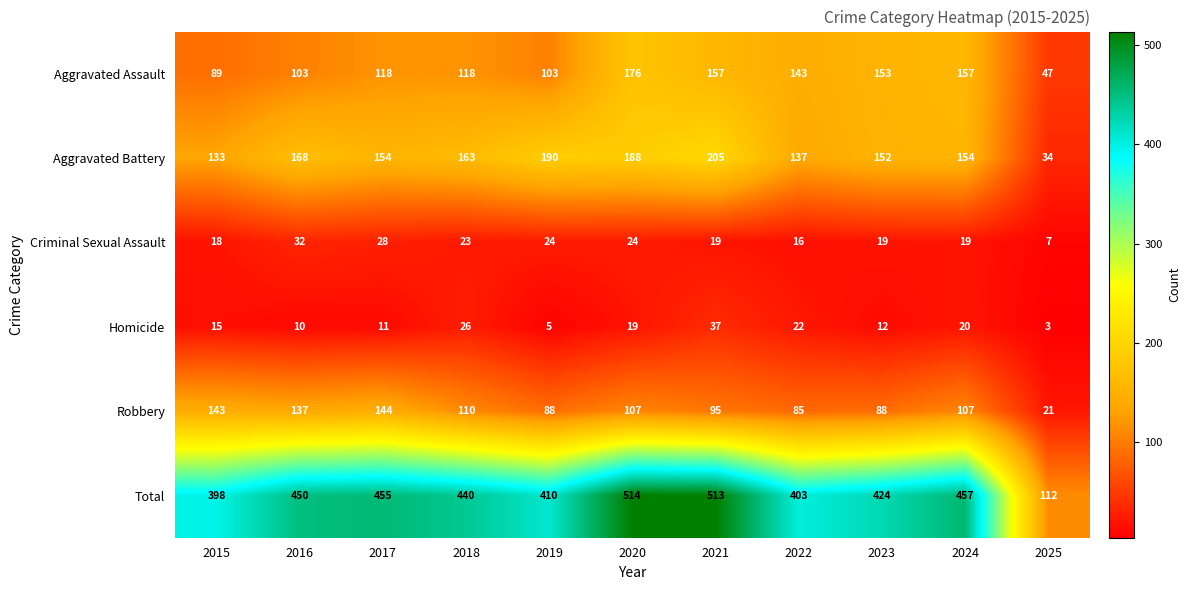

What is the average value of the Robbery series?

102